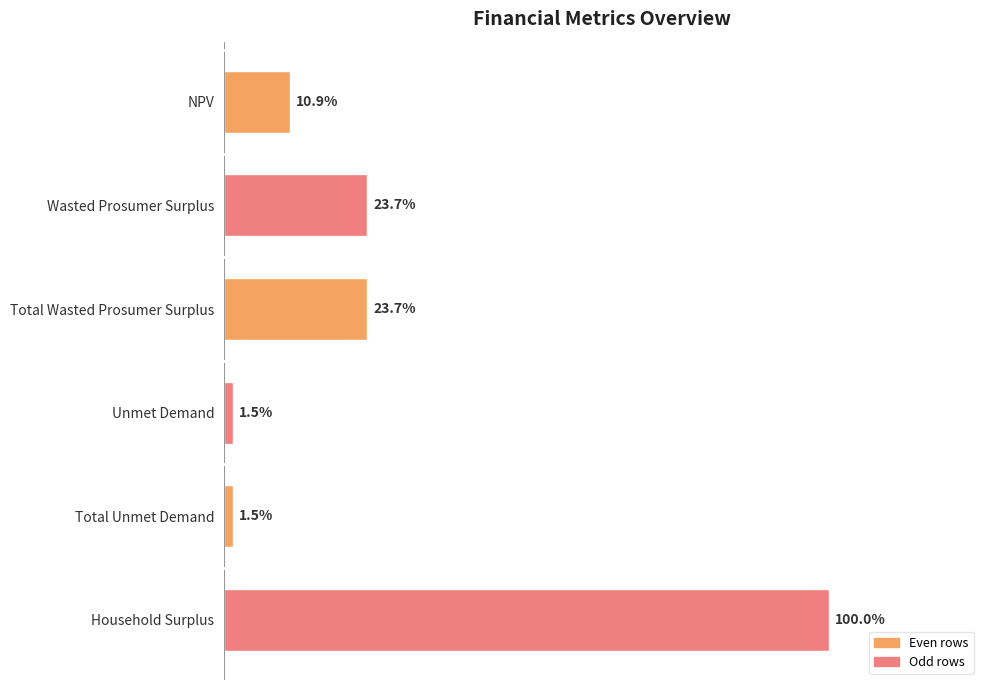

Are the bars horizontal?

Yes